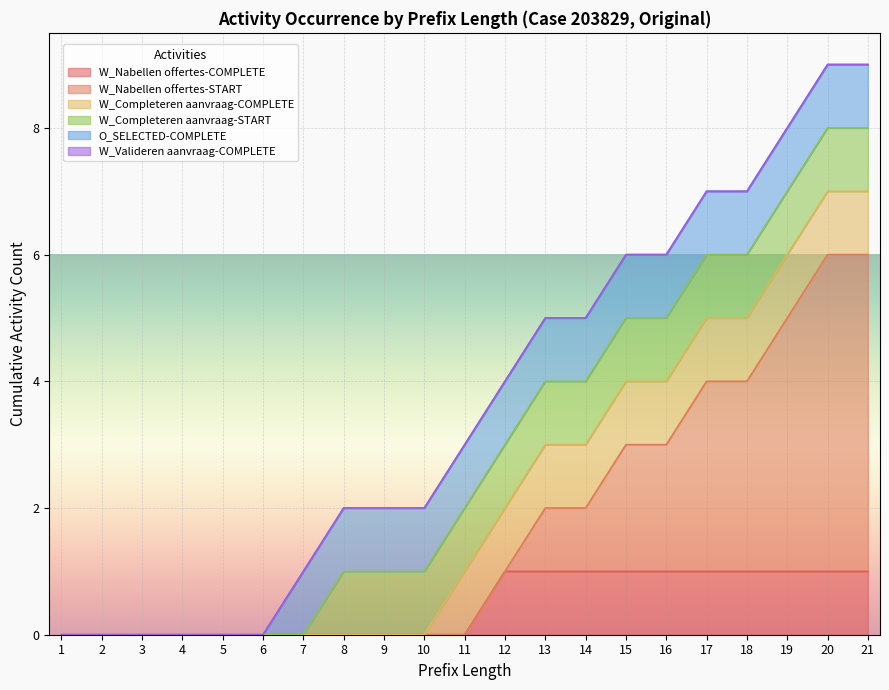

Count the number of categories in the chart.

21